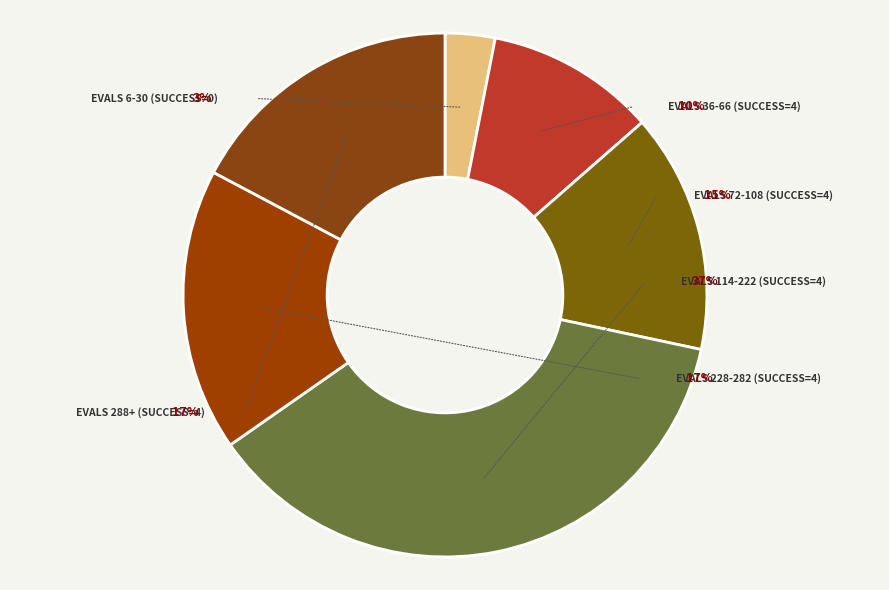

To the nearest percent, what is the average slice percentage?

17%